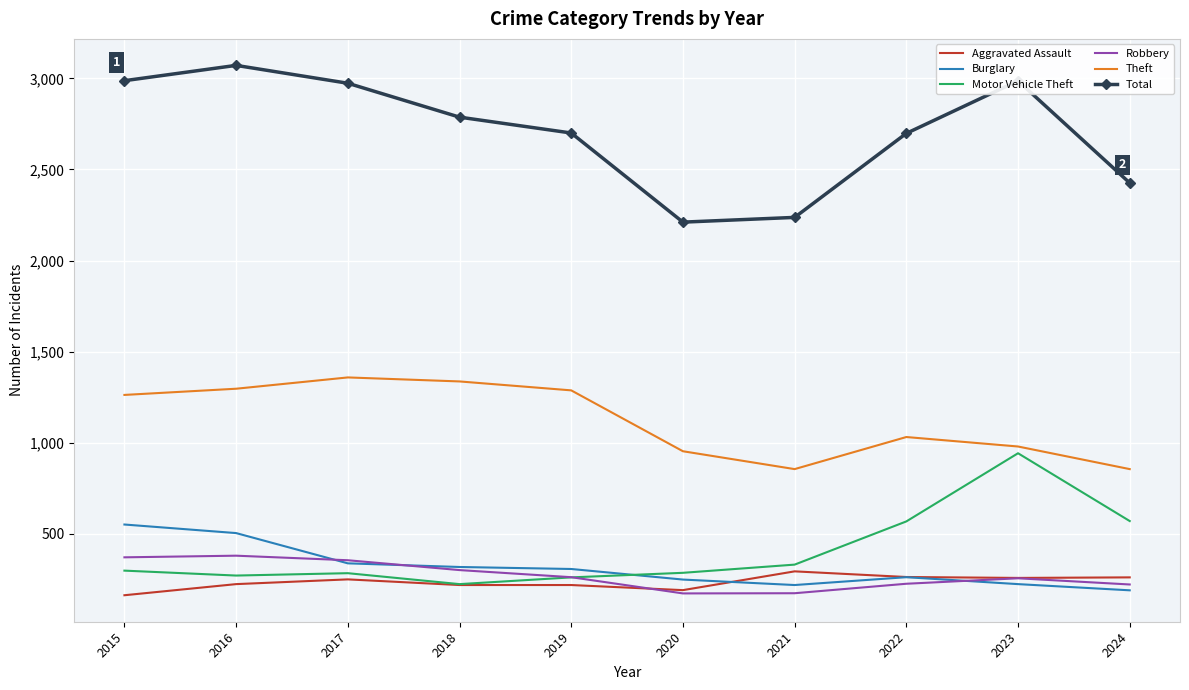

Where is Total nearest to the value 2641?

2022